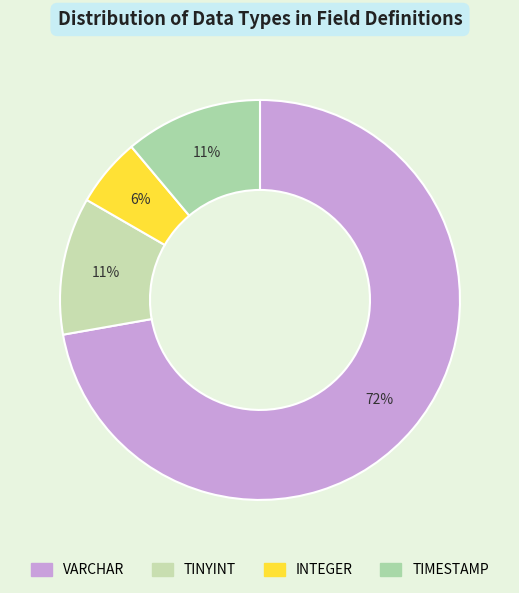

Rank the categories by value from highest to lowest.

VARCHAR, TINYINT, TIMESTAMP, INTEGER